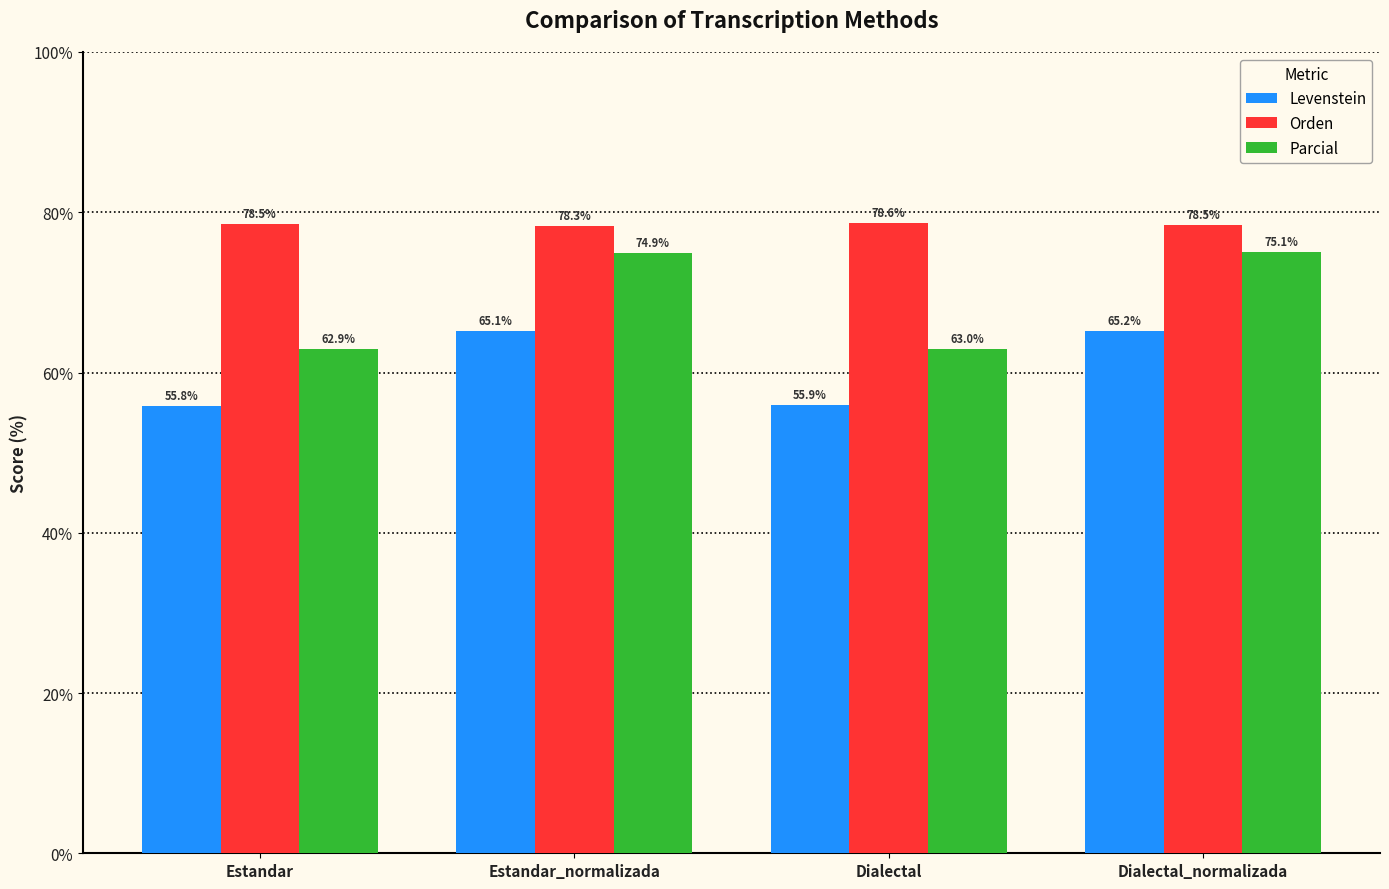

What is the value of the Orden bar at the 2nd from the left?

78.3